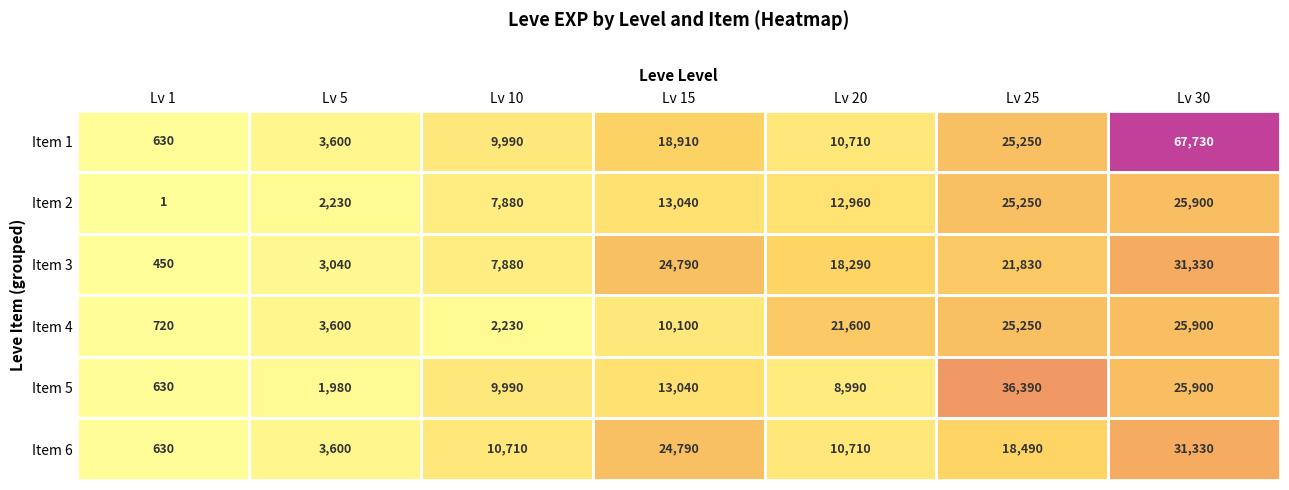

At which label is Item 3 closest to 15890?

Lv 20